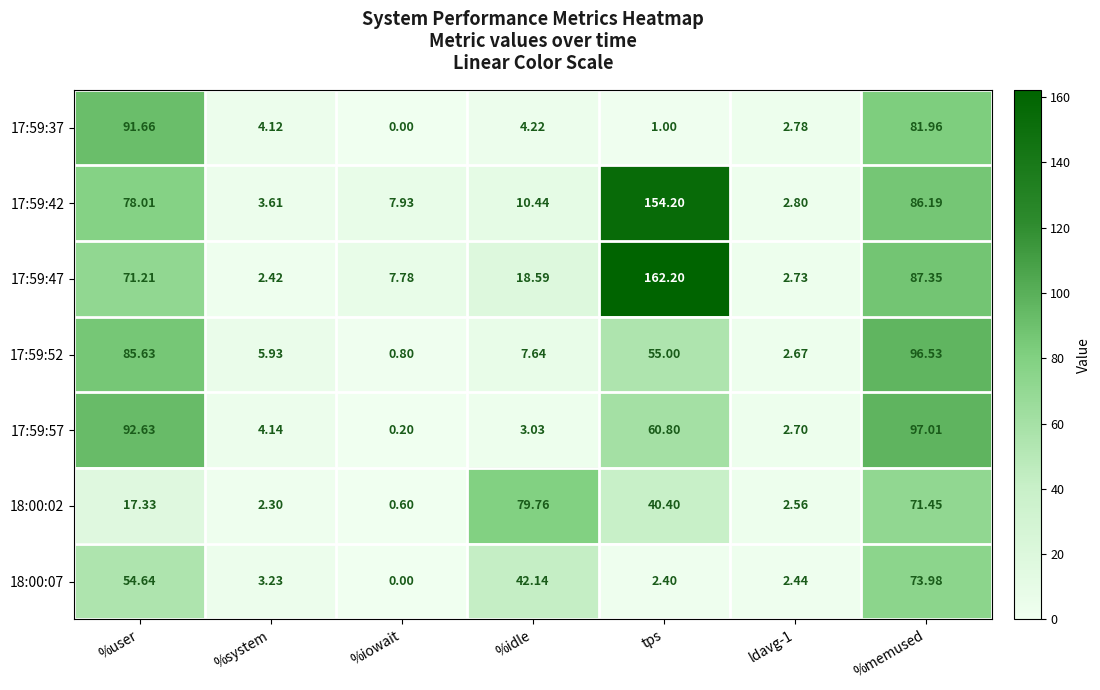

At which label is 17:59:37 closest to 45?

%memused